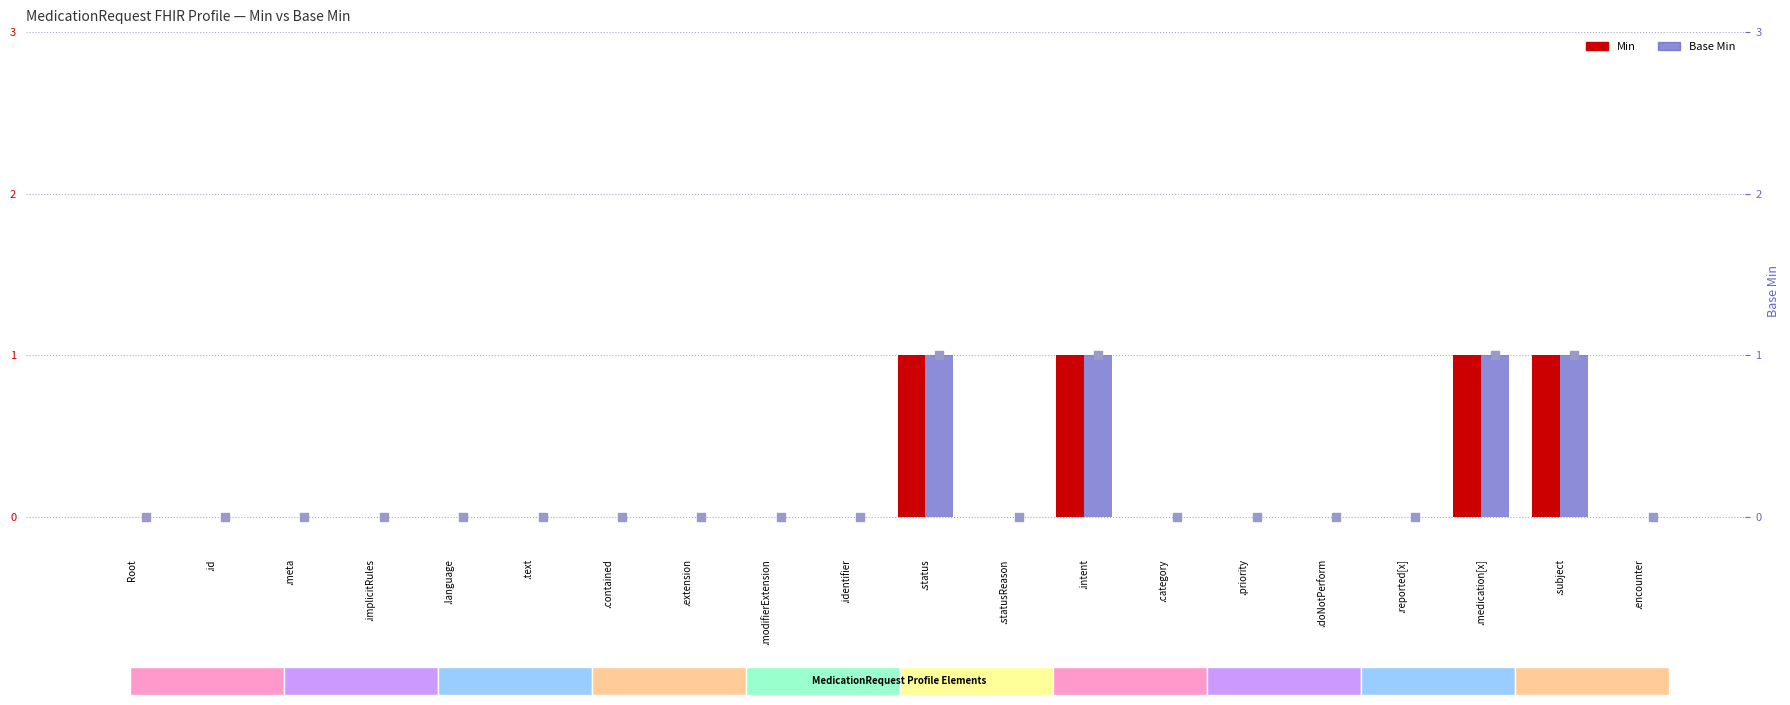

Which series reaches the maximum Y coordinate?

Min